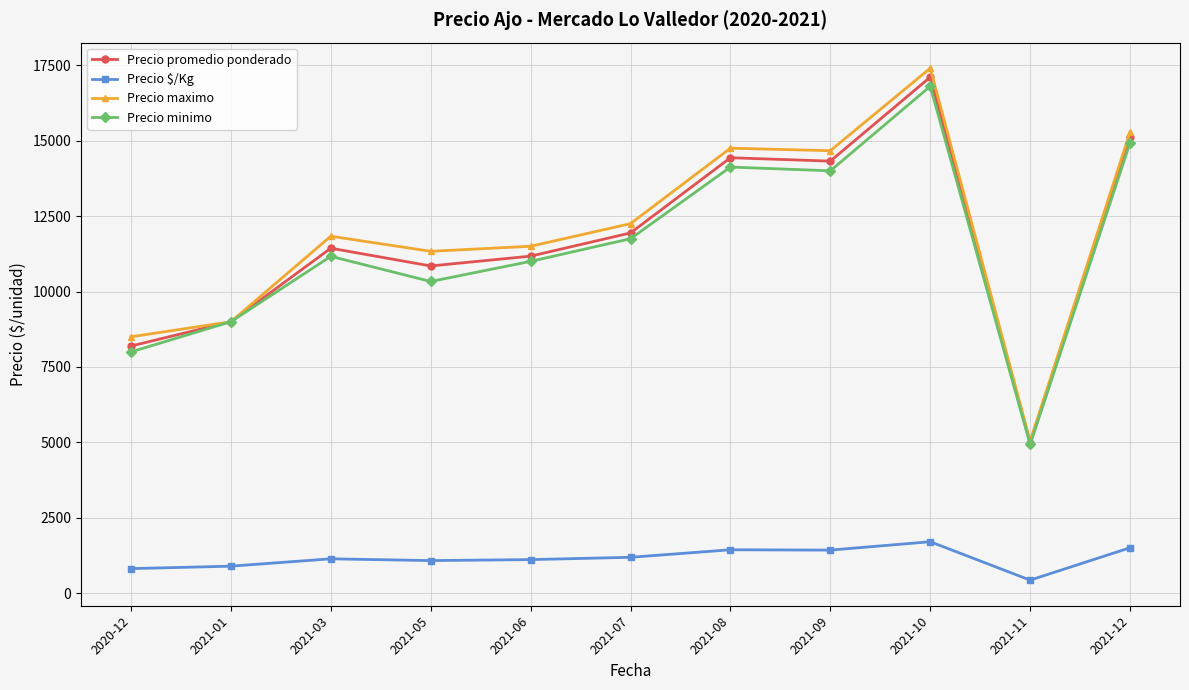

True or false: Precio maximo and Precio $/Kg intersect in this chart.

False